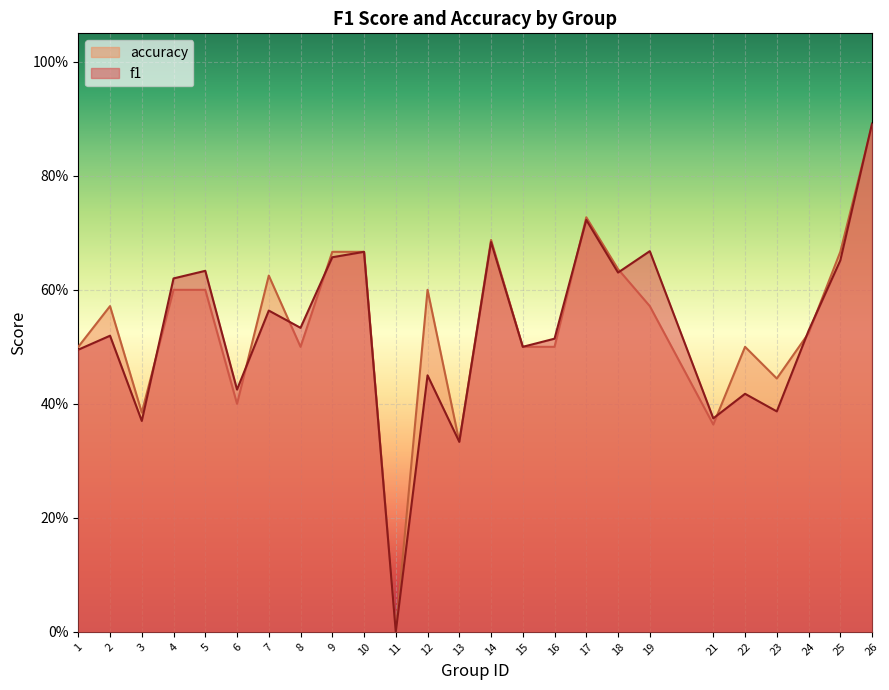

Read the f1 value at 6.

0.4